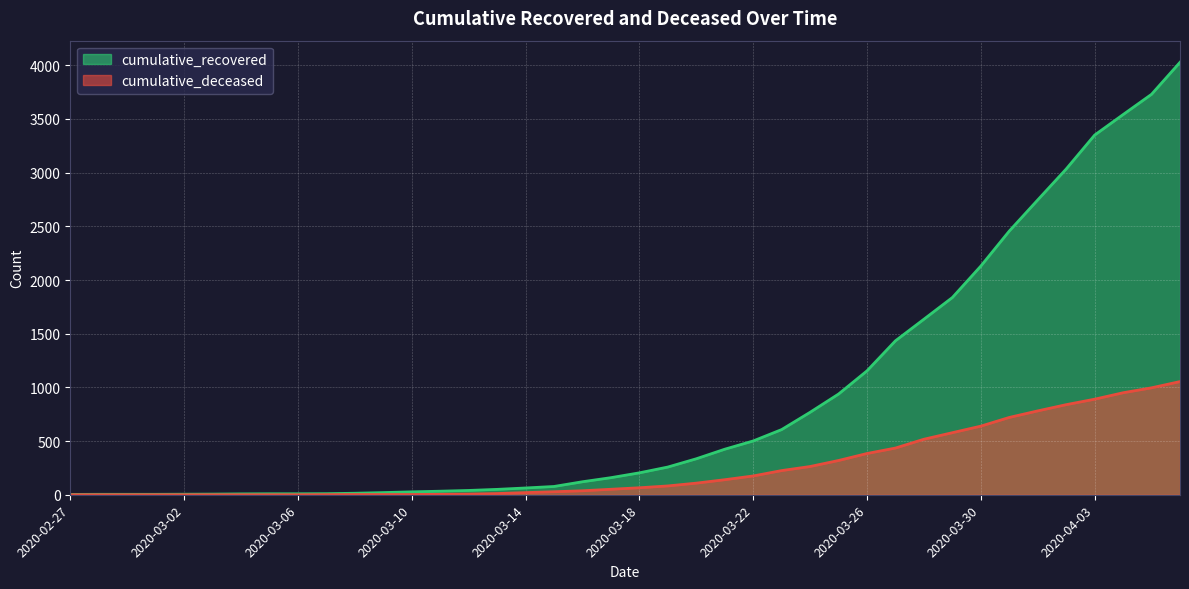

Rank the series by their maximum value, from highest to lowest.

cumulative_recovered, cumulative_deceased